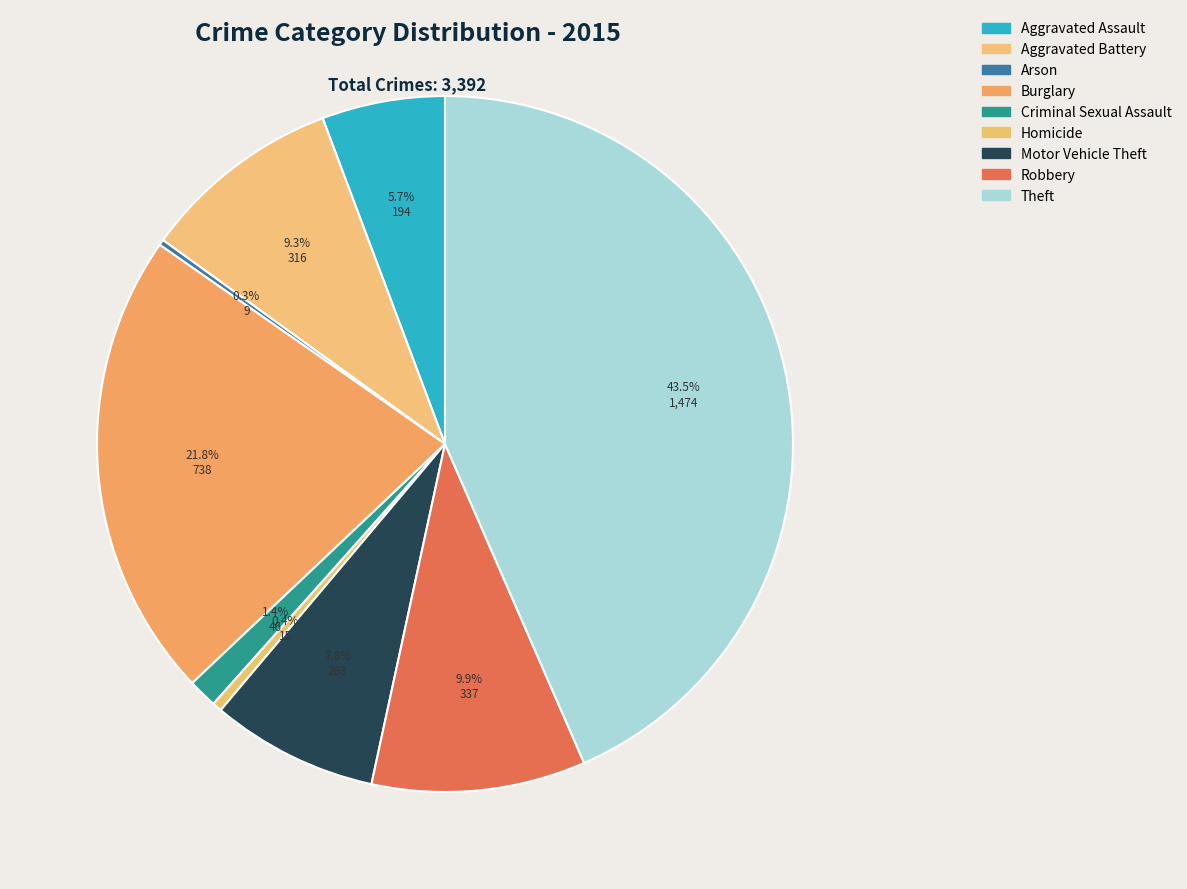

Do Aggravated Assault and Motor Vehicle Theft together represent more than half of the pie?

No